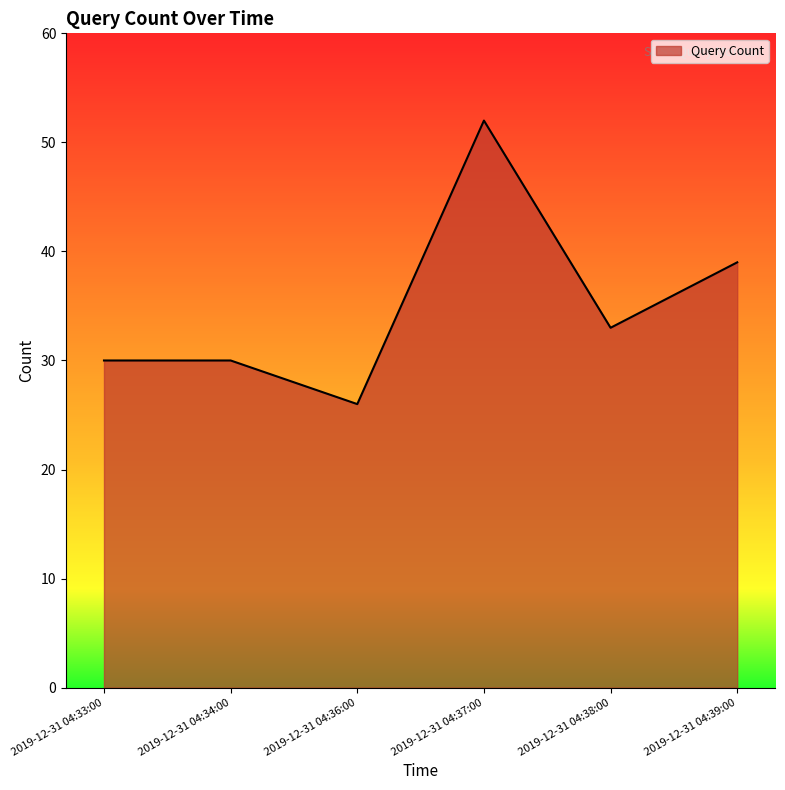

How many lines are shown in the chart?

1